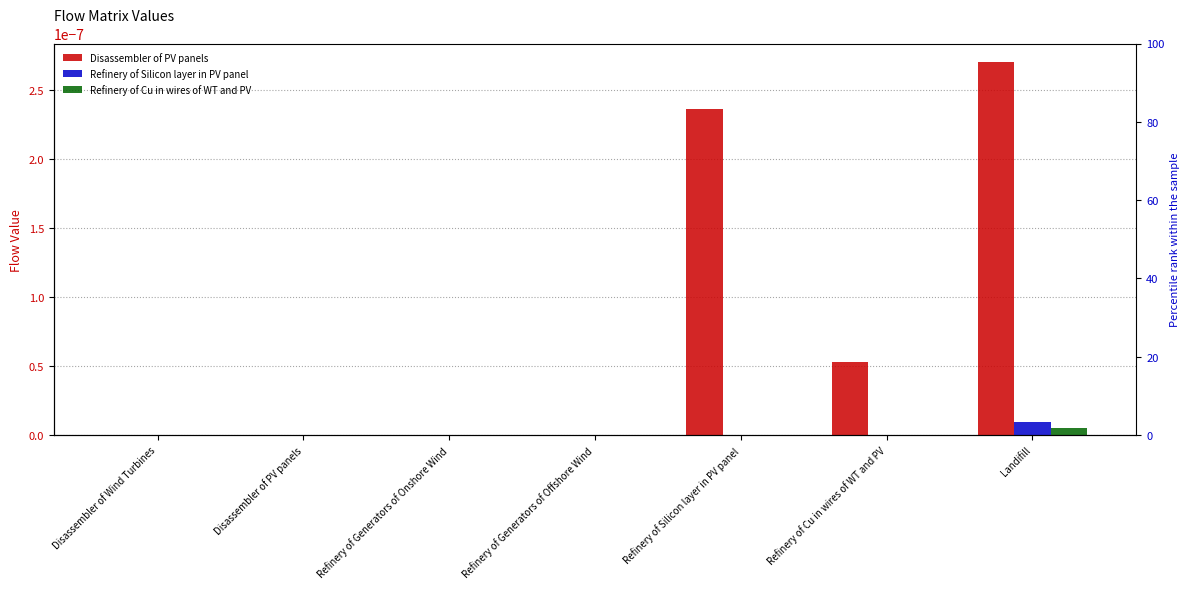

Which label corresponds to the largest value in the chart?

Landifill